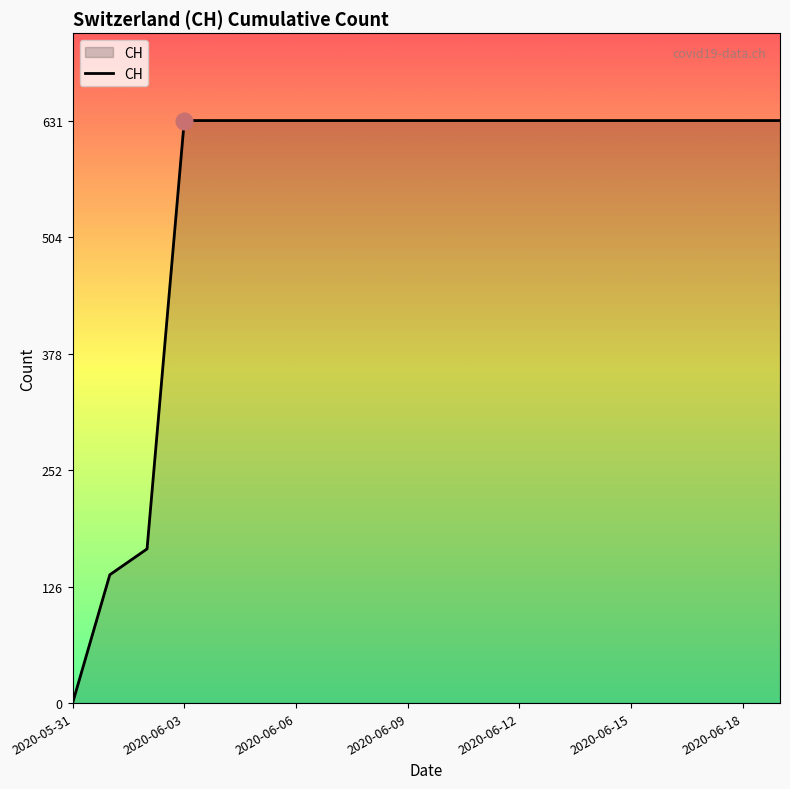

What is the difference between the maximum and minimum values?

631